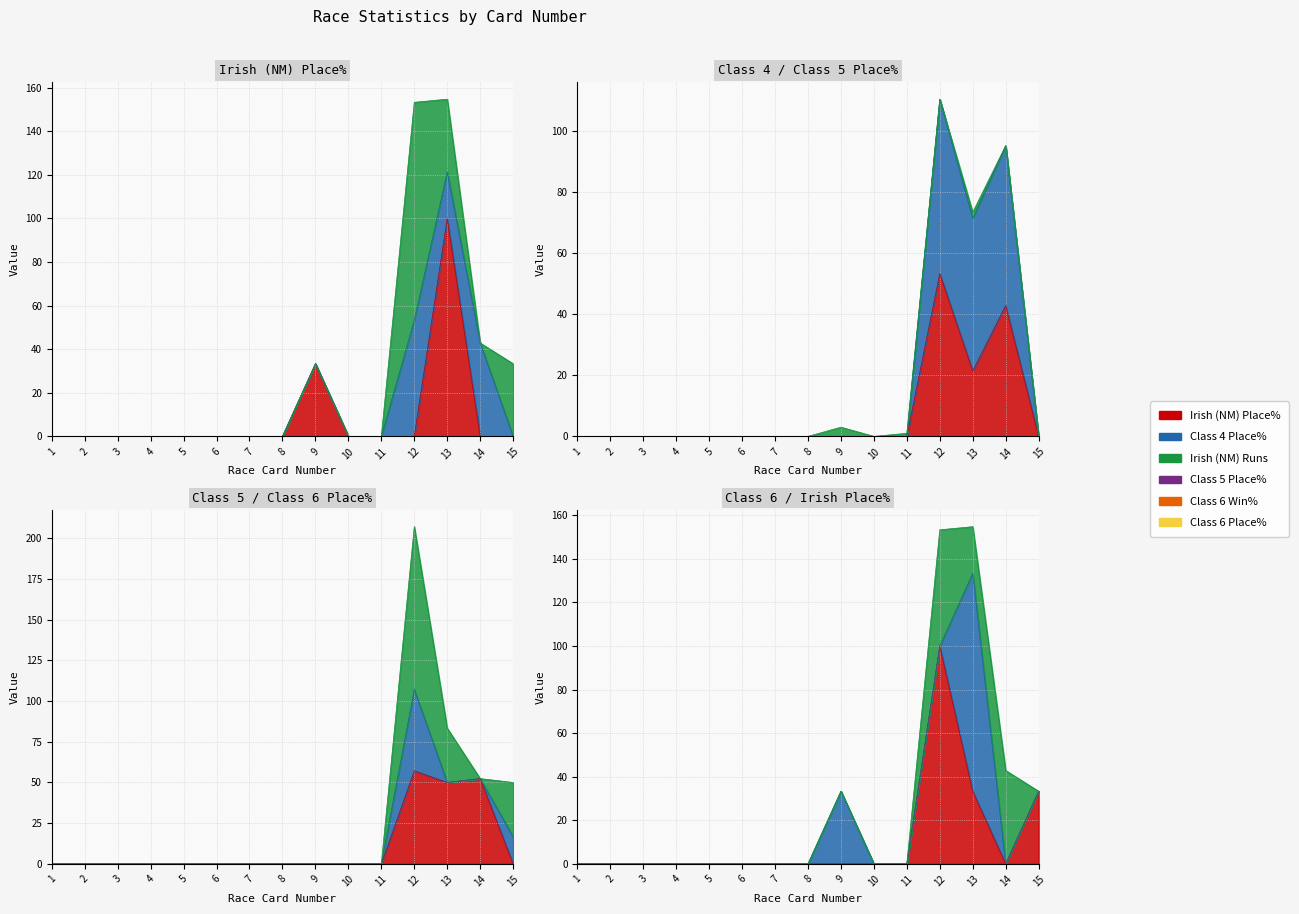

What is the value of the Class 5 Place% point at the 13th from the left?

50.0